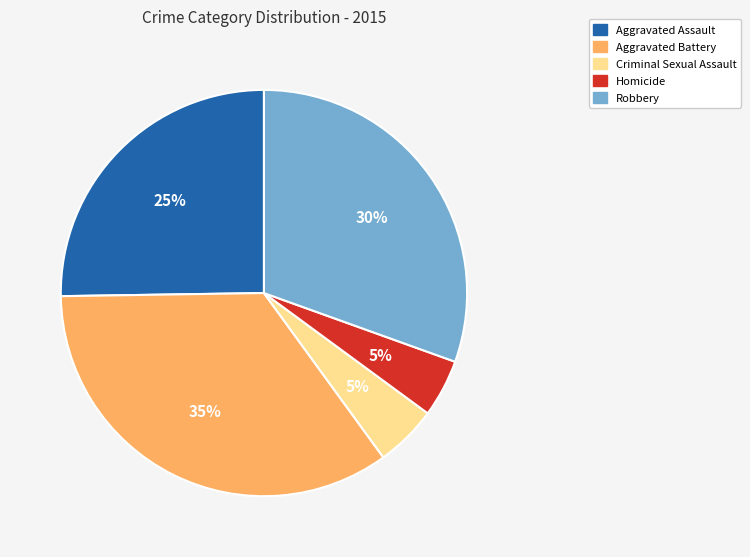

Is the sum of Robbery and Aggravated Battery greater than half?

Yes